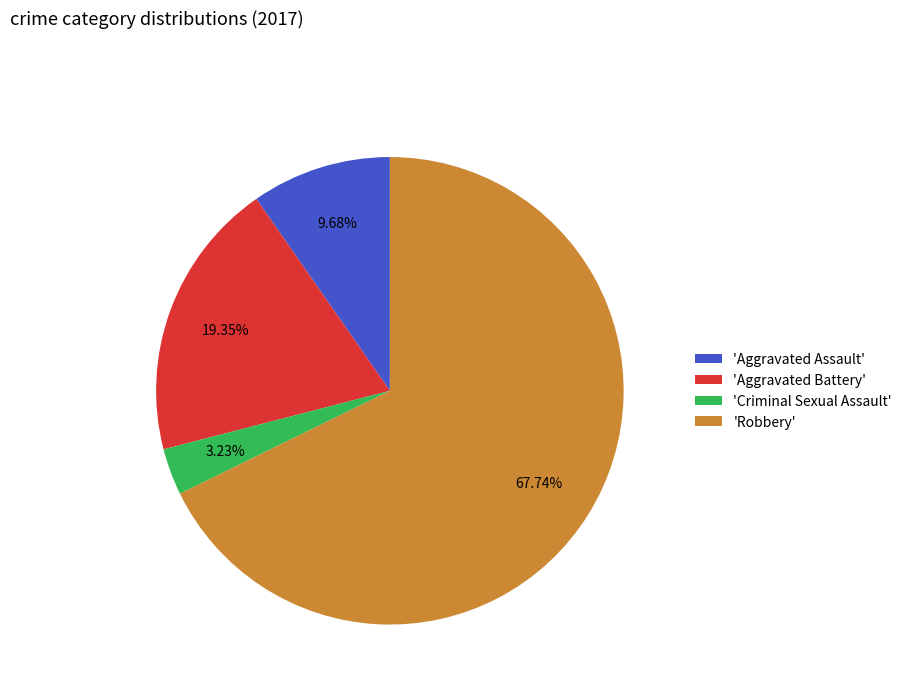

How many segments does this pie chart have?

4